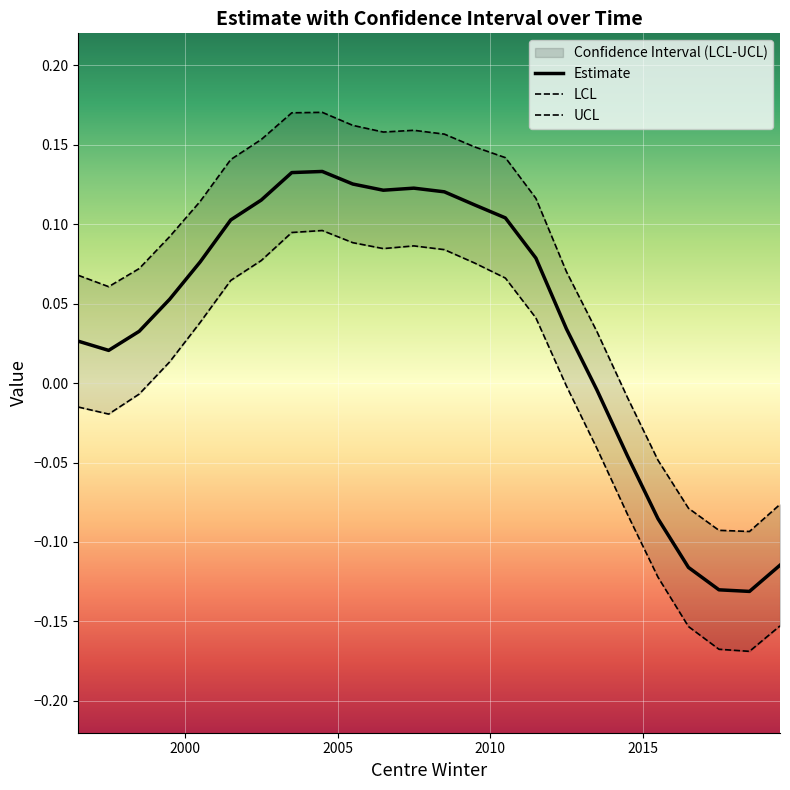

Reading right to left, extract all data points from this chart.

estimate: 2019.5=-0.1	2018.5=-0.1	2017.5=-0.1	2016.5=-0.1	2015.5=-0.1	2014.5=-0.0	2013.5=-0.0	2012.5=0.0	2011.5=0.1	2010.5=0.1	2009.5=0.1	2008.5=0.1	2007.5=0.1	2006.5=0.1	2005.5=0.1	2004.5=0.1	2003.5=0.1	2002.5=0.1	2001.5=0.1	2000.5=0.1	1999.5=0.1	1998.5=0.0	1997.5=0.0	1996.5=0.0
lcl: 2019.5=-0.2	2018.5=-0.2	2017.5=-0.2	2016.5=-0.2	2015.5=-0.1	2014.5=-0.1	2013.5=-0.0	2012.5=-0.0	2011.5=0.0	2010.5=0.1	2009.5=0.1	2008.5=0.1	2007.5=0.1	2006.5=0.1	2005.5=0.1	2004.5=0.1	2003.5=0.1	2002.5=0.1	2001.5=0.1	2000.5=0.0	1999.5=0.0	1998.5=-0.0	1997.5=-0.0	1996.5=-0.0
ucl: 2019.5=-0.1	2018.5=-0.1	2017.5=-0.1	2016.5=-0.1	2015.5=-0.0	2014.5=-0.0	2013.5=0.0	2012.5=0.1	2011.5=0.1	2010.5=0.1	2009.5=0.1	2008.5=0.2	2007.5=0.2	2006.5=0.2	2005.5=0.2	2004.5=0.2	2003.5=0.2	2002.5=0.2	2001.5=0.1	2000.5=0.1	1999.5=0.1	1998.5=0.1	1997.5=0.1	1996.5=0.1